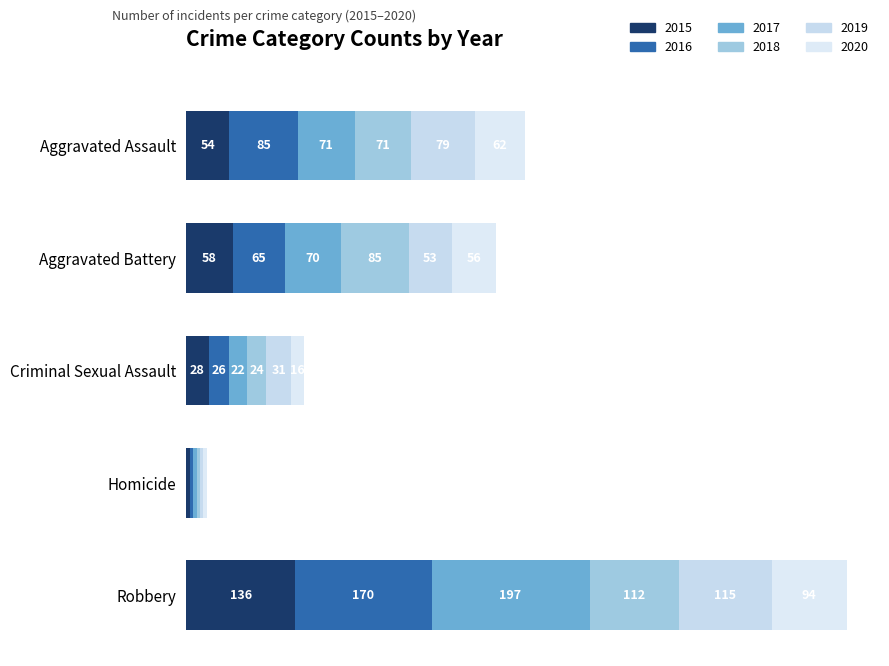

Rank the categories by 2019 value from lowest to highest.

Homicide, Criminal Sexual Assault, Aggravated Battery, Aggravated Assault, Robbery